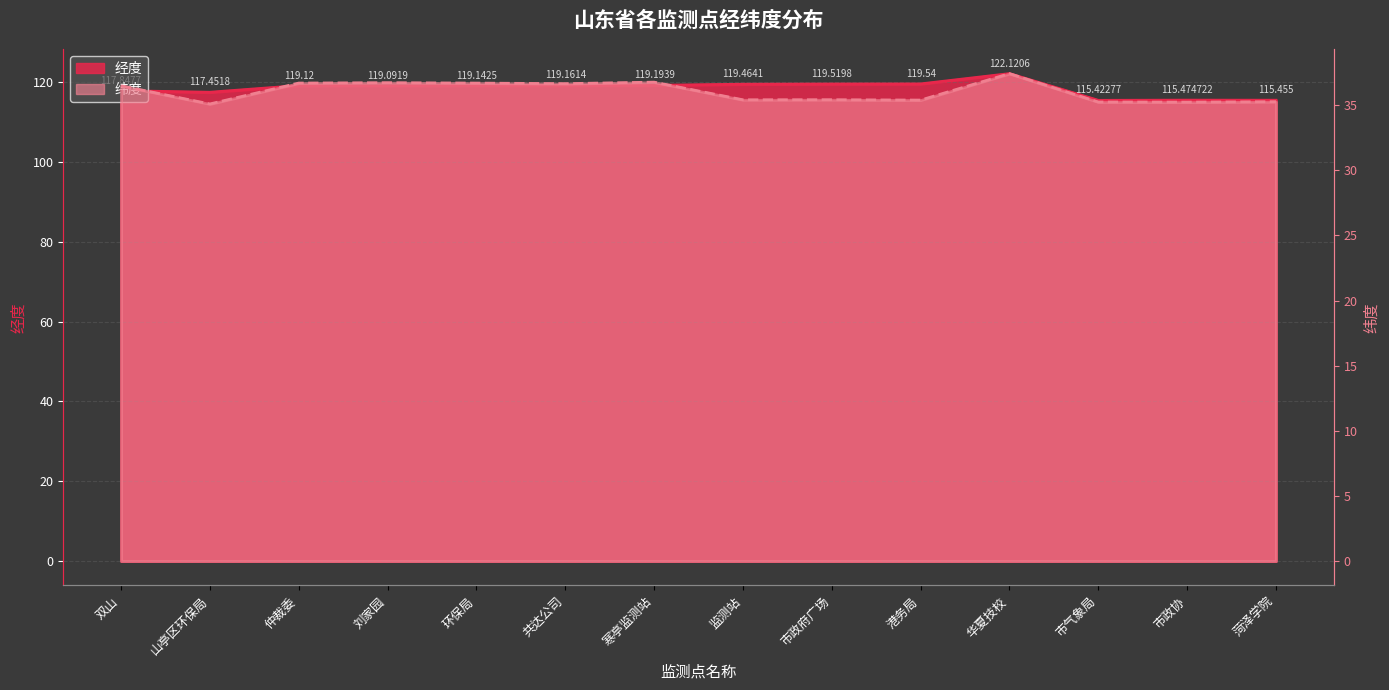

What is the difference between the highest and lowest values at 寒亭监测站?

82.4